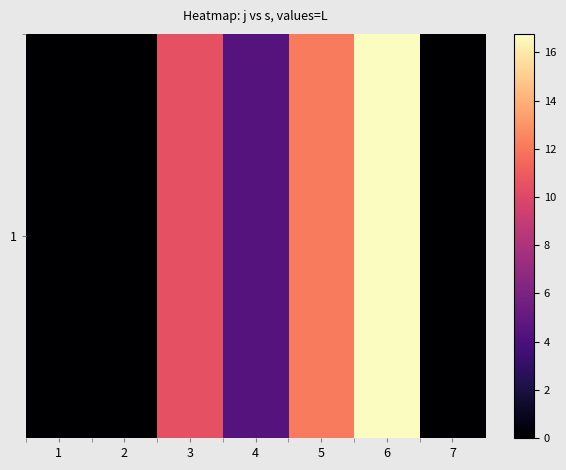

What is the difference between the second highest and minimum values?

12.1